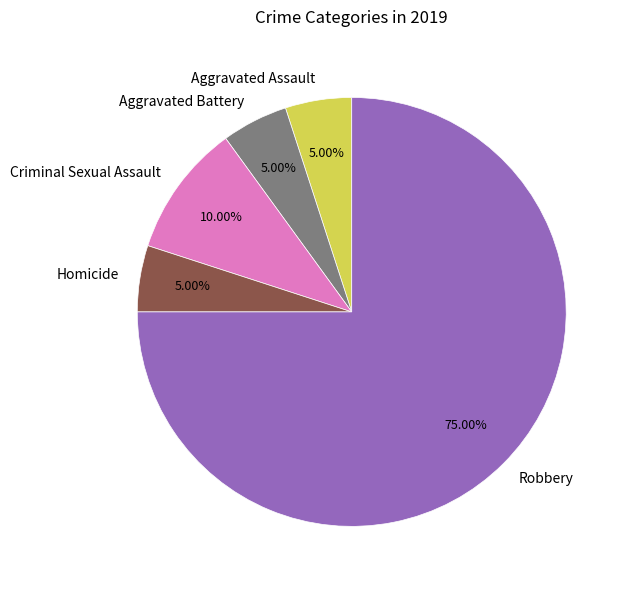

What is the total percentage of Aggravated Assault and Aggravated Battery?

10.0%